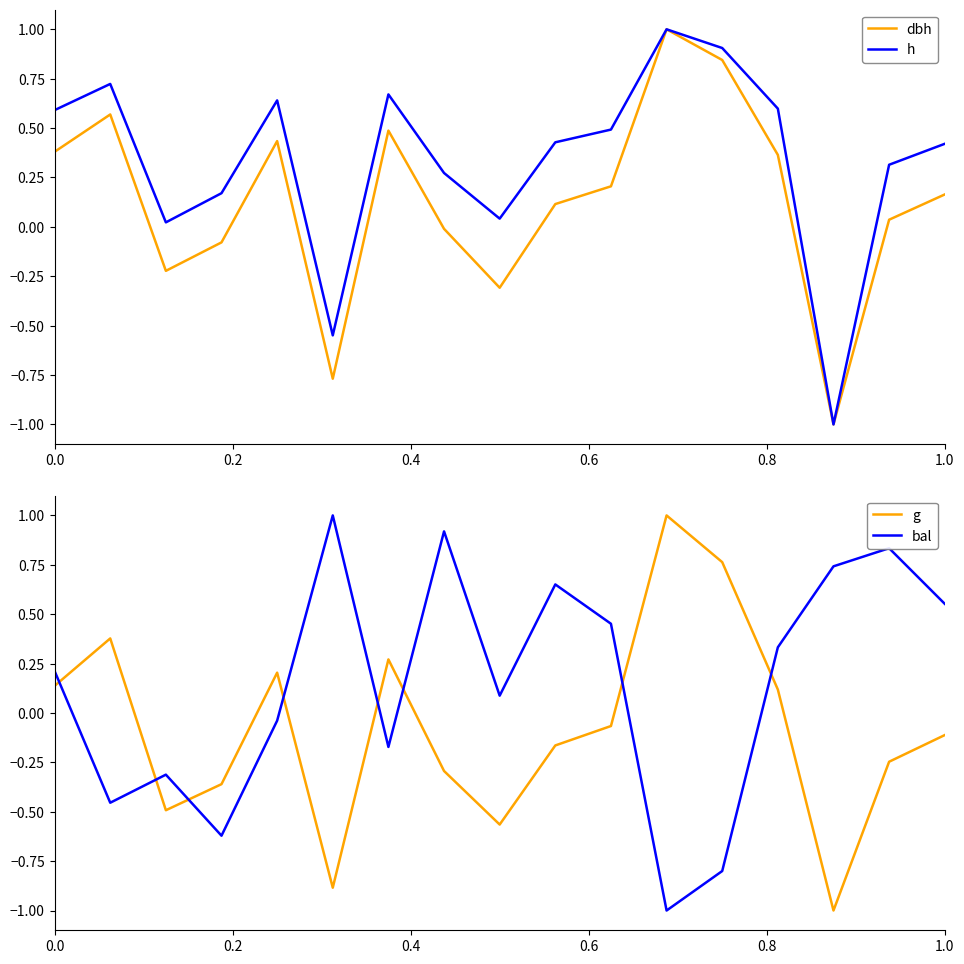

The value of dbh at 1.0 is 0.3. True or false?

False